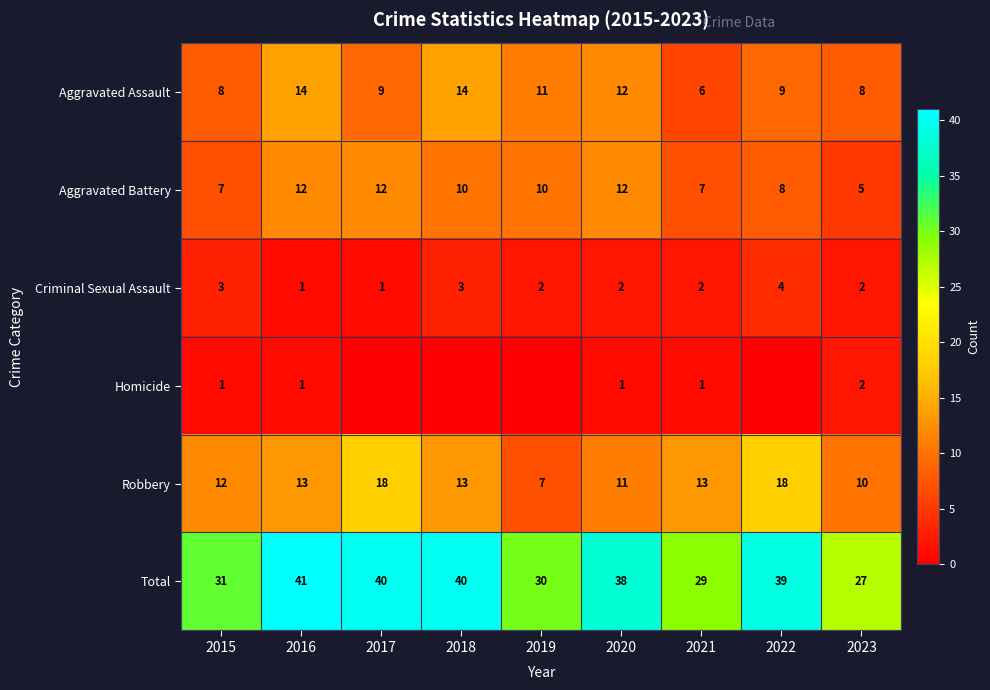

Where does the Aggravated Battery series first go above 10?

2016